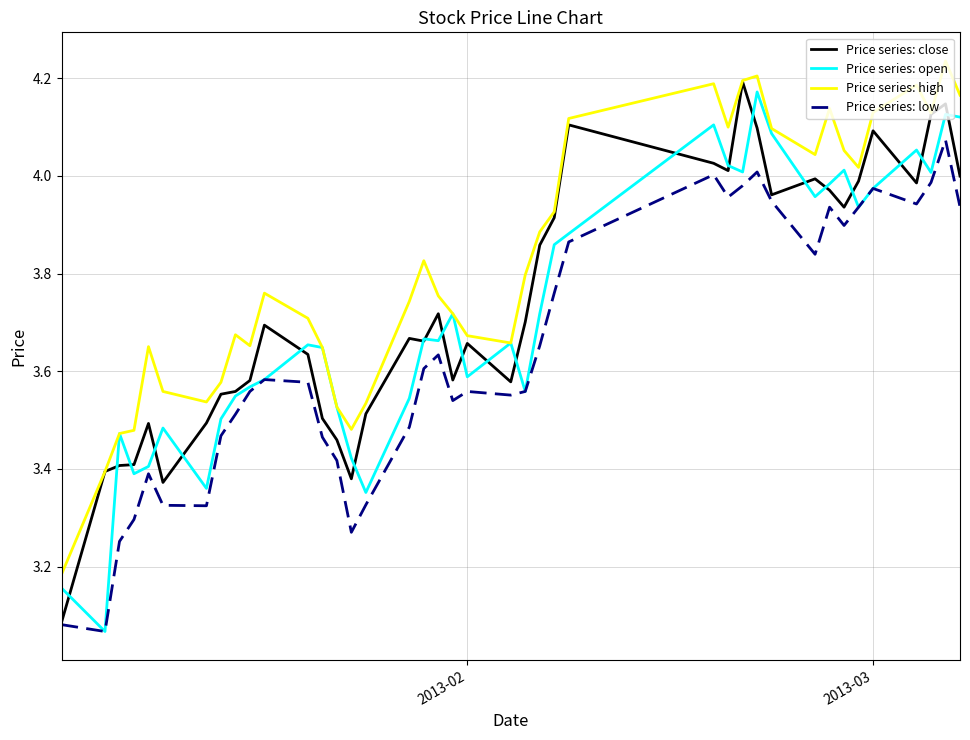

True or false: Price series: high and Price series: low cross at least once.

False